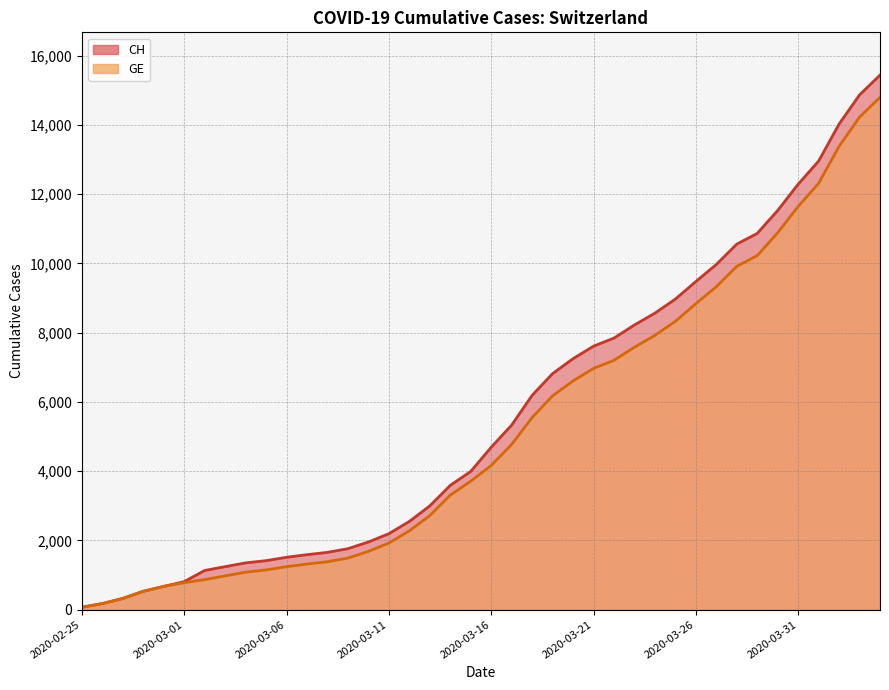

Does the chart have visible grid lines?

Yes